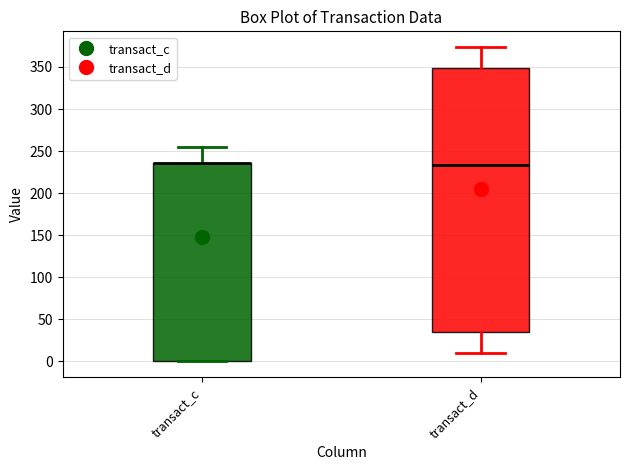

Which box is the tallest, from its lower edge to its upper edge?

transact_d